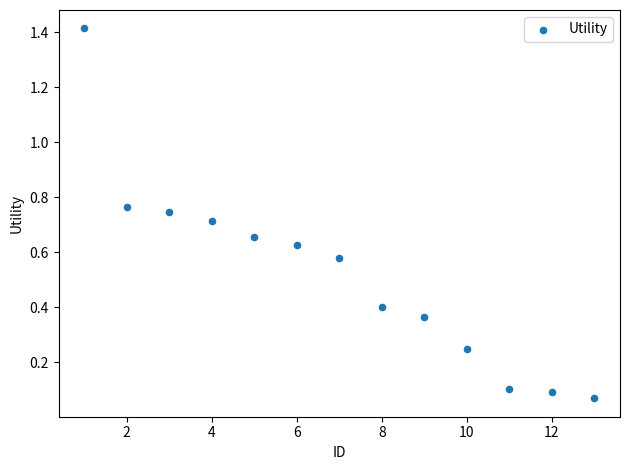

What is the range of X values (max minus min)?

12.0